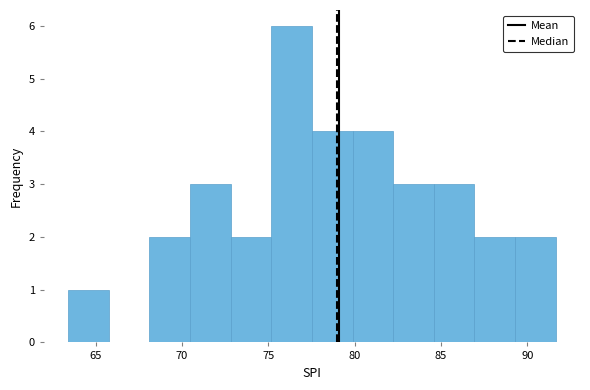

Reading left to right, transcribe this chart: for each bar, give the range it covers on the x-axis and its height. Neither the bar edges nor the heights are printed on the chart, so give them approximately, as read against the axes.

63.5 to 66.0: 1
66.0 to 68.0: 0
68.0 to 70.5: 2
70.5 to 73.0: 3
73.0 to 75.0: 2
75.0 to 77.5: 6
77.5 to 80.0: 4
80.0 to 82.0: 4
82.0 to 84.5: 3
84.5 to 87.0: 3
87.0 to 89.5: 2
89.5 to 91.5: 2